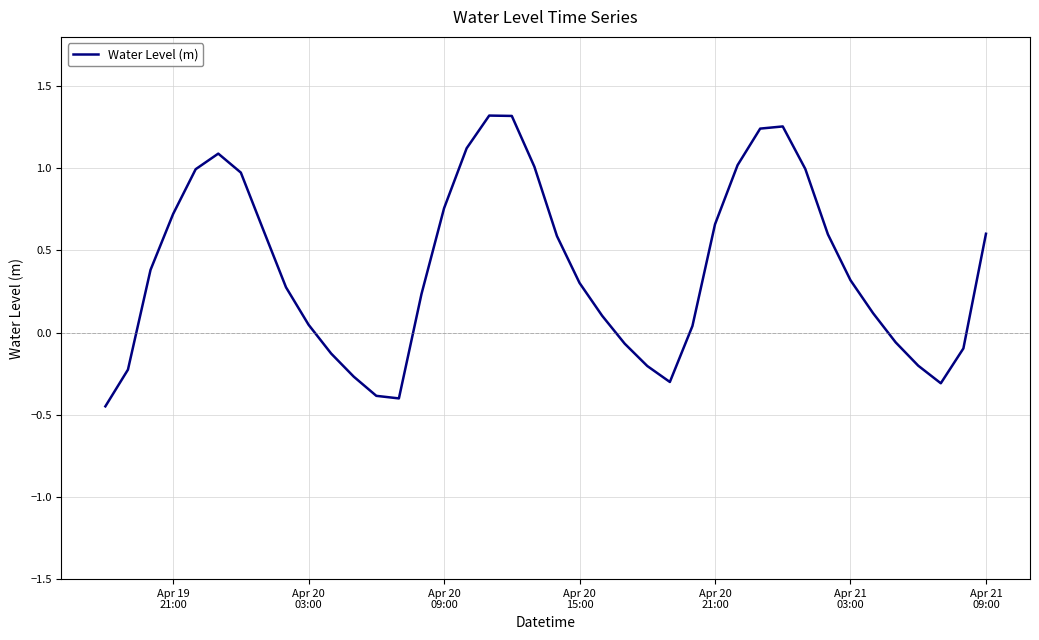

What is the difference between the maximum and minimum values?

1.8